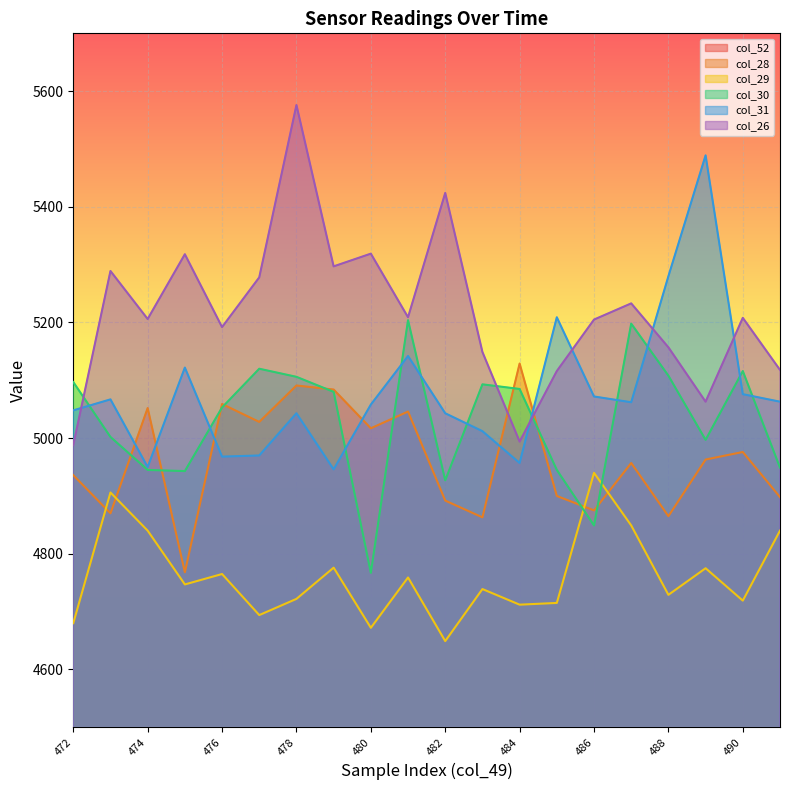

True or false: col_26 and col_31 intersect in this chart.

True